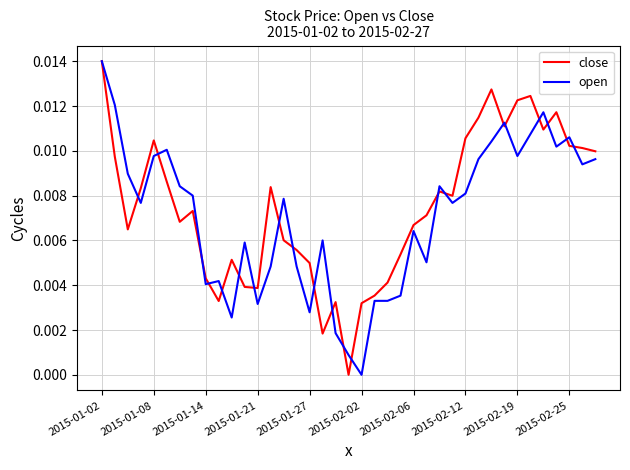

How many lines are shown in the chart?

2